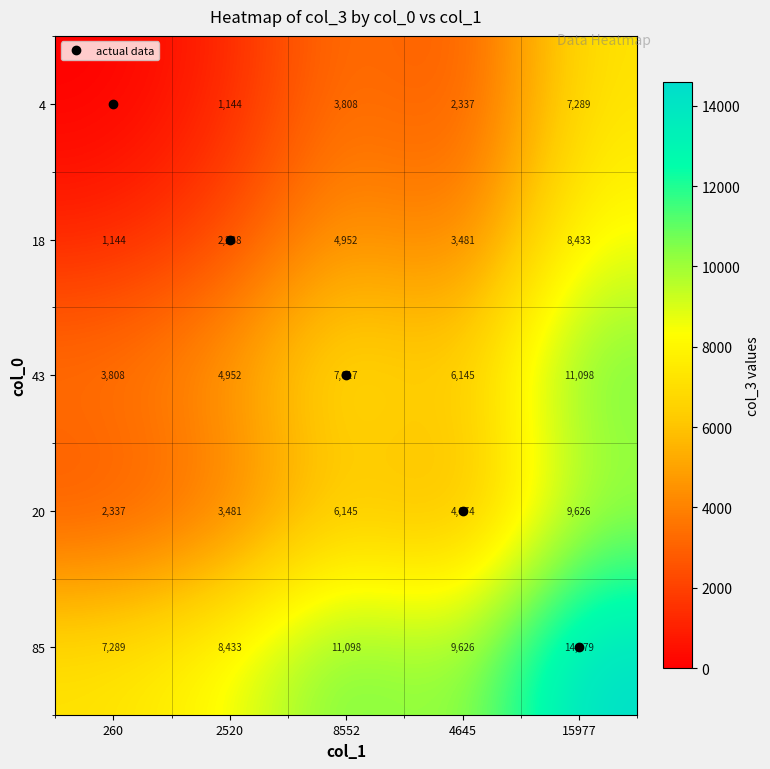

At which label is 4 closest to 3644?

8552